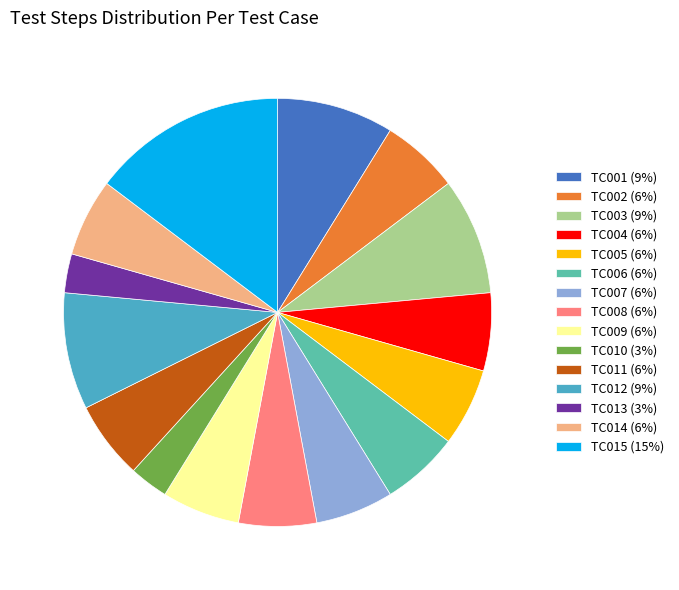

Do TC010 (3%) and TC011 (6%) together represent more than half of the pie?

No